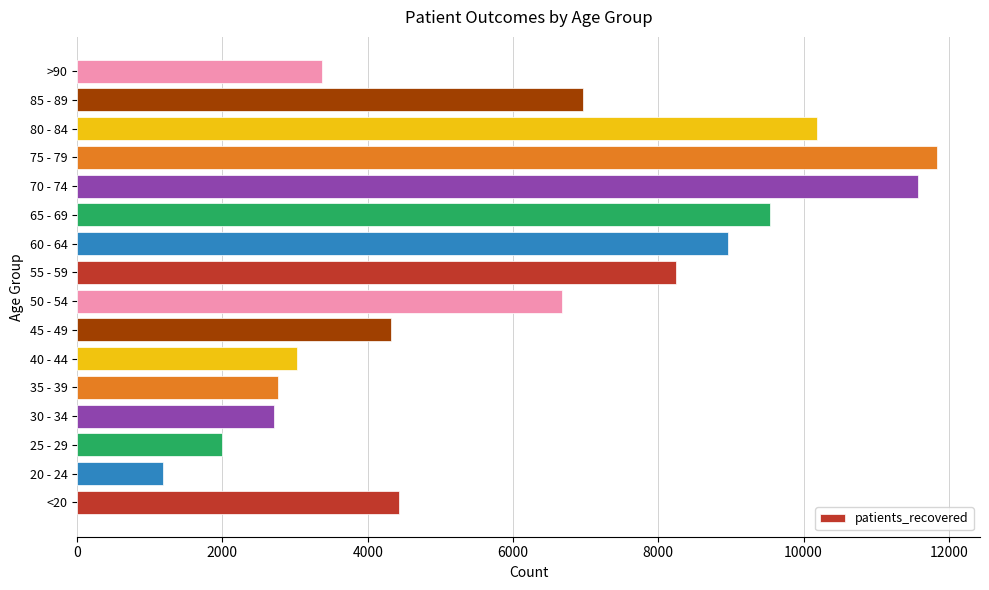

How many data points are less than 6676?

8